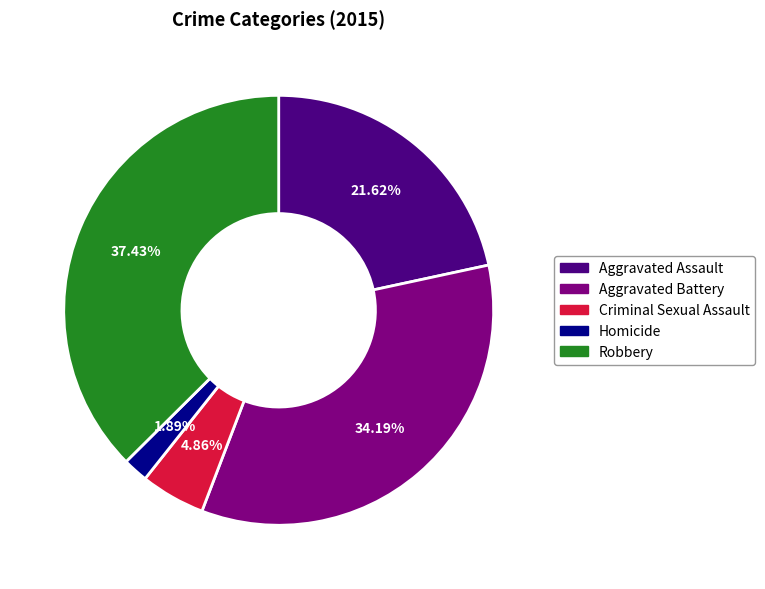

Which slice is the largest?

Robbery